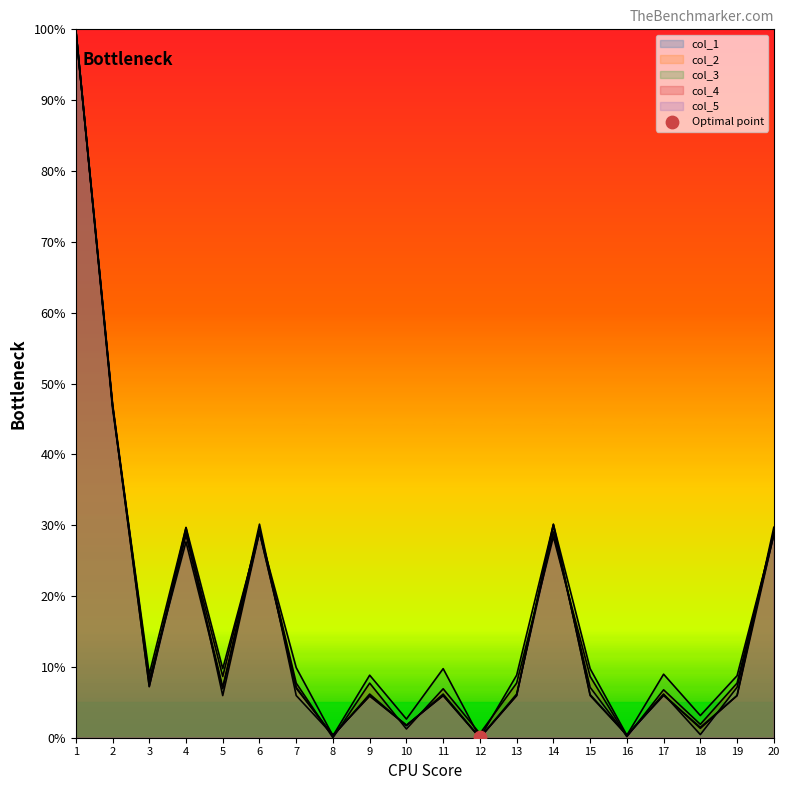

Which series contains the highest Y value?

col_1